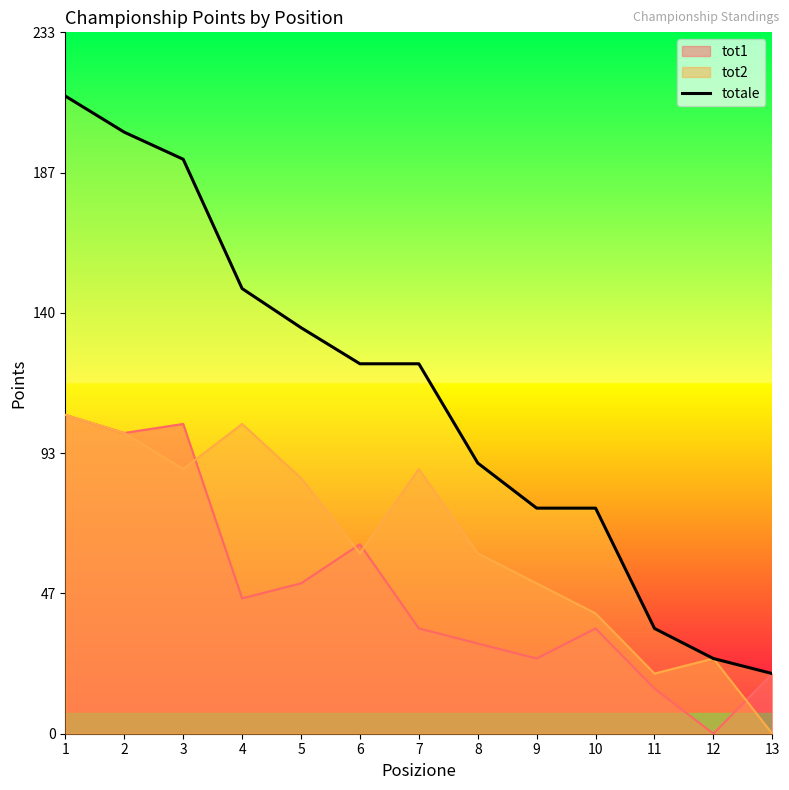

True or false: the data shows 135 at 5.

True